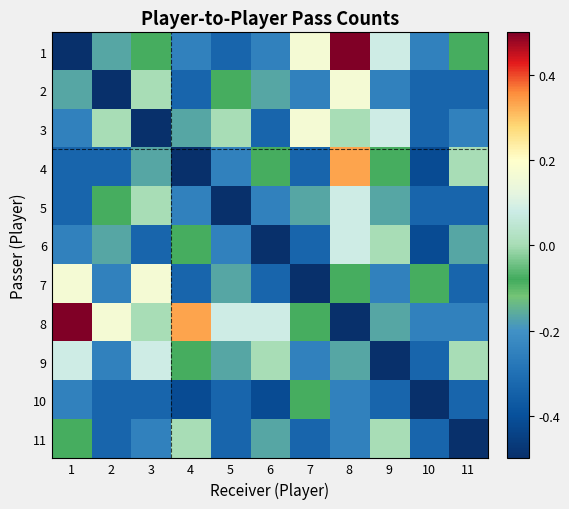

How many categories are shown in the chart?

11